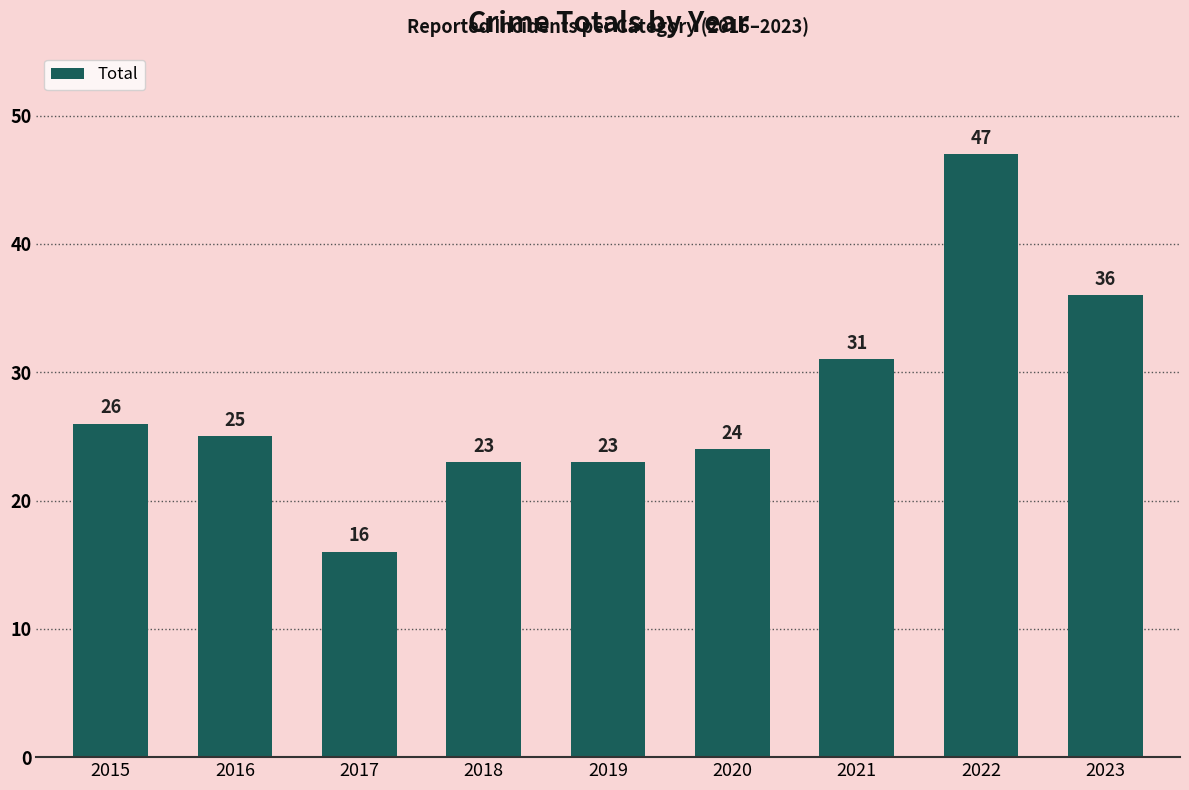

What is the difference between the maximum and minimum values?

31